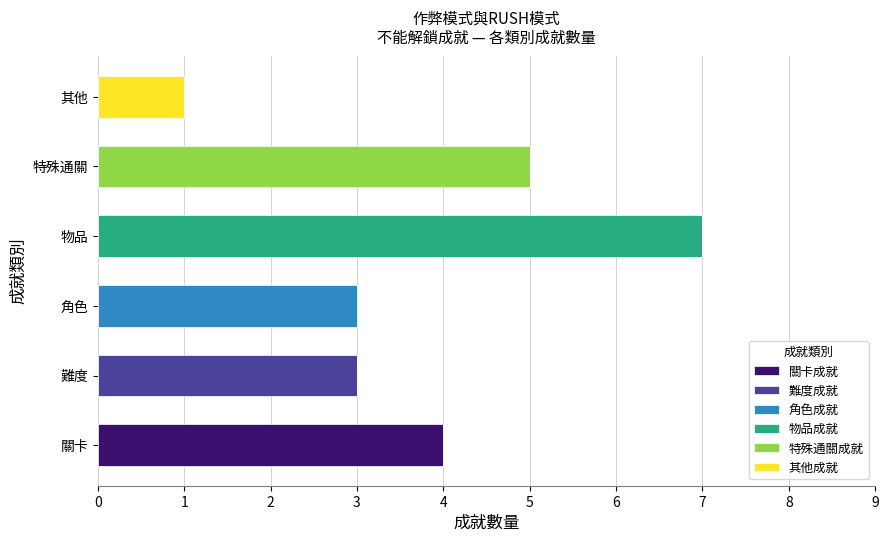

At which label does 關卡成就 reach its peak?

關卡